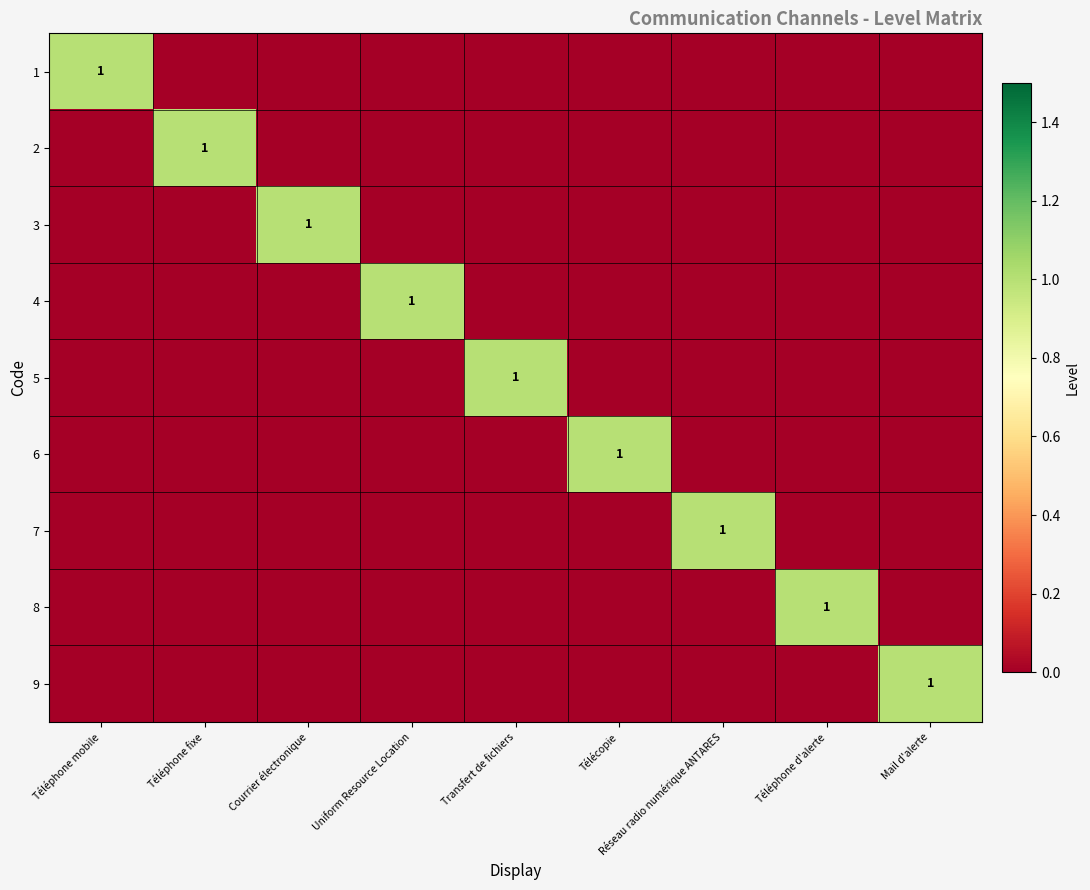

Is it true that 6 equals 1 at Télécopie?

True